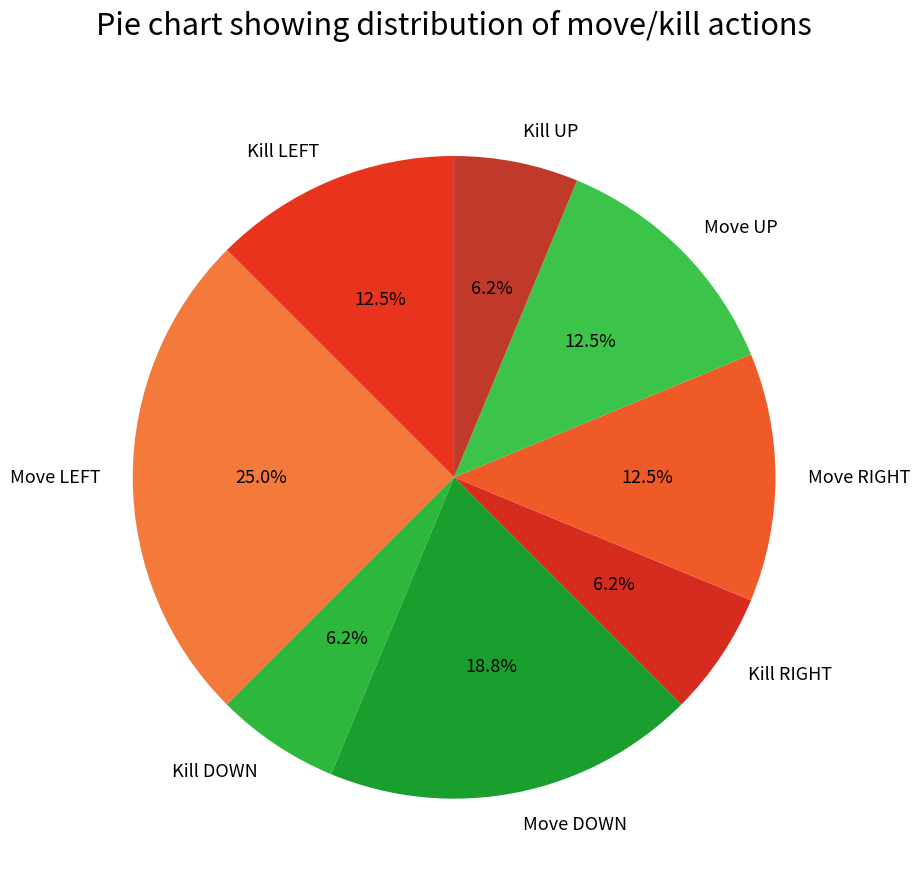

What is the largest slice in the pie chart?

Move LEFT